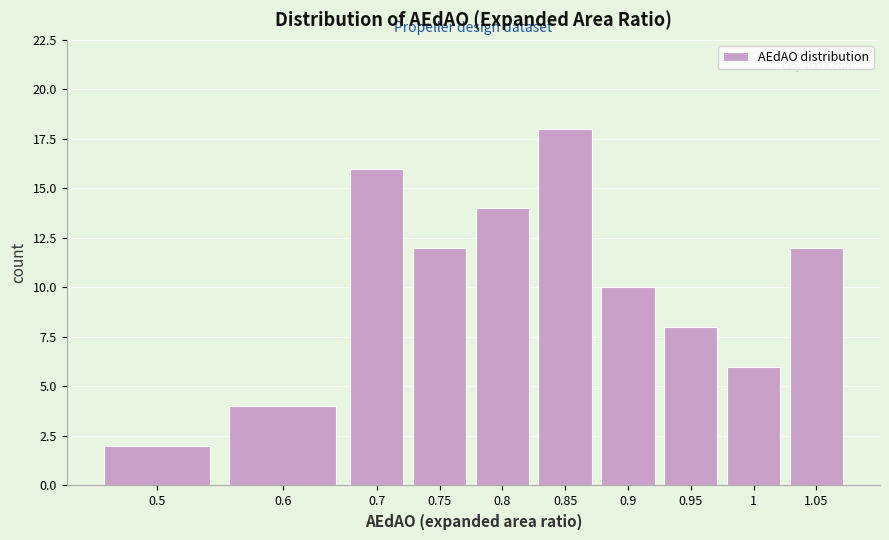

Reading left to right, extract all data points from this chart.

2	4	16	12	14	18	10	8	6	12